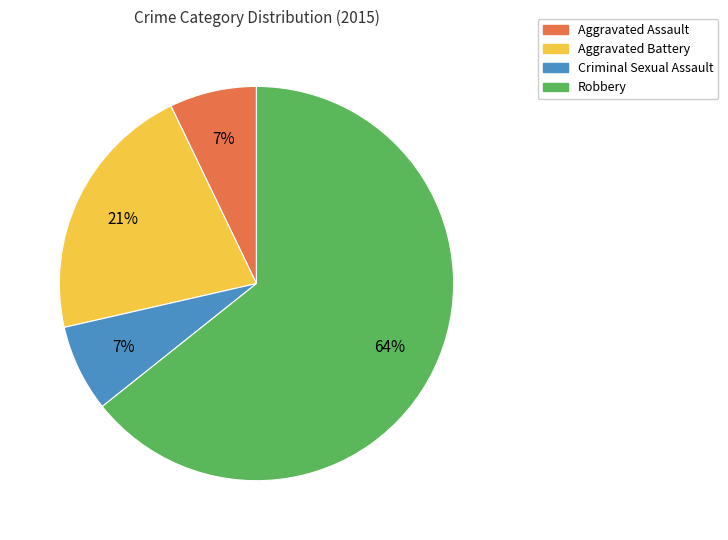

How many slices are in this pie chart?

4